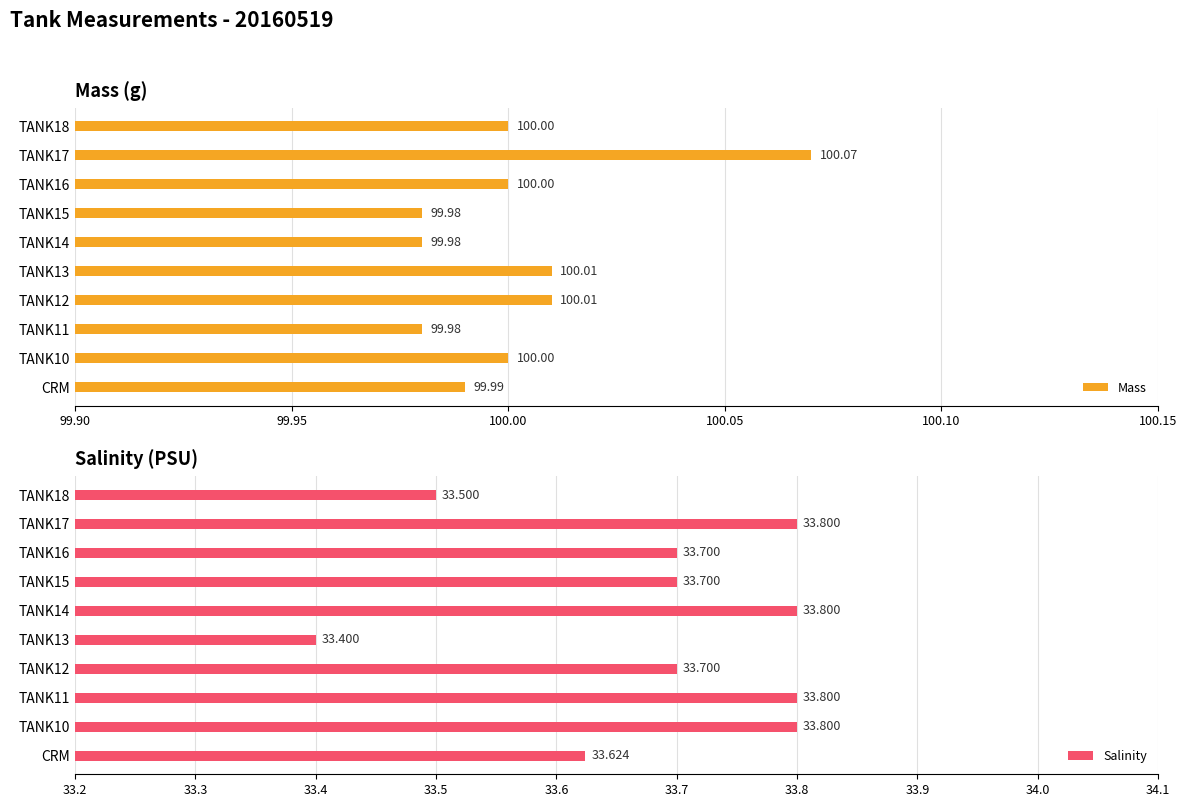

What is the average value of the Salinity series?

33.7